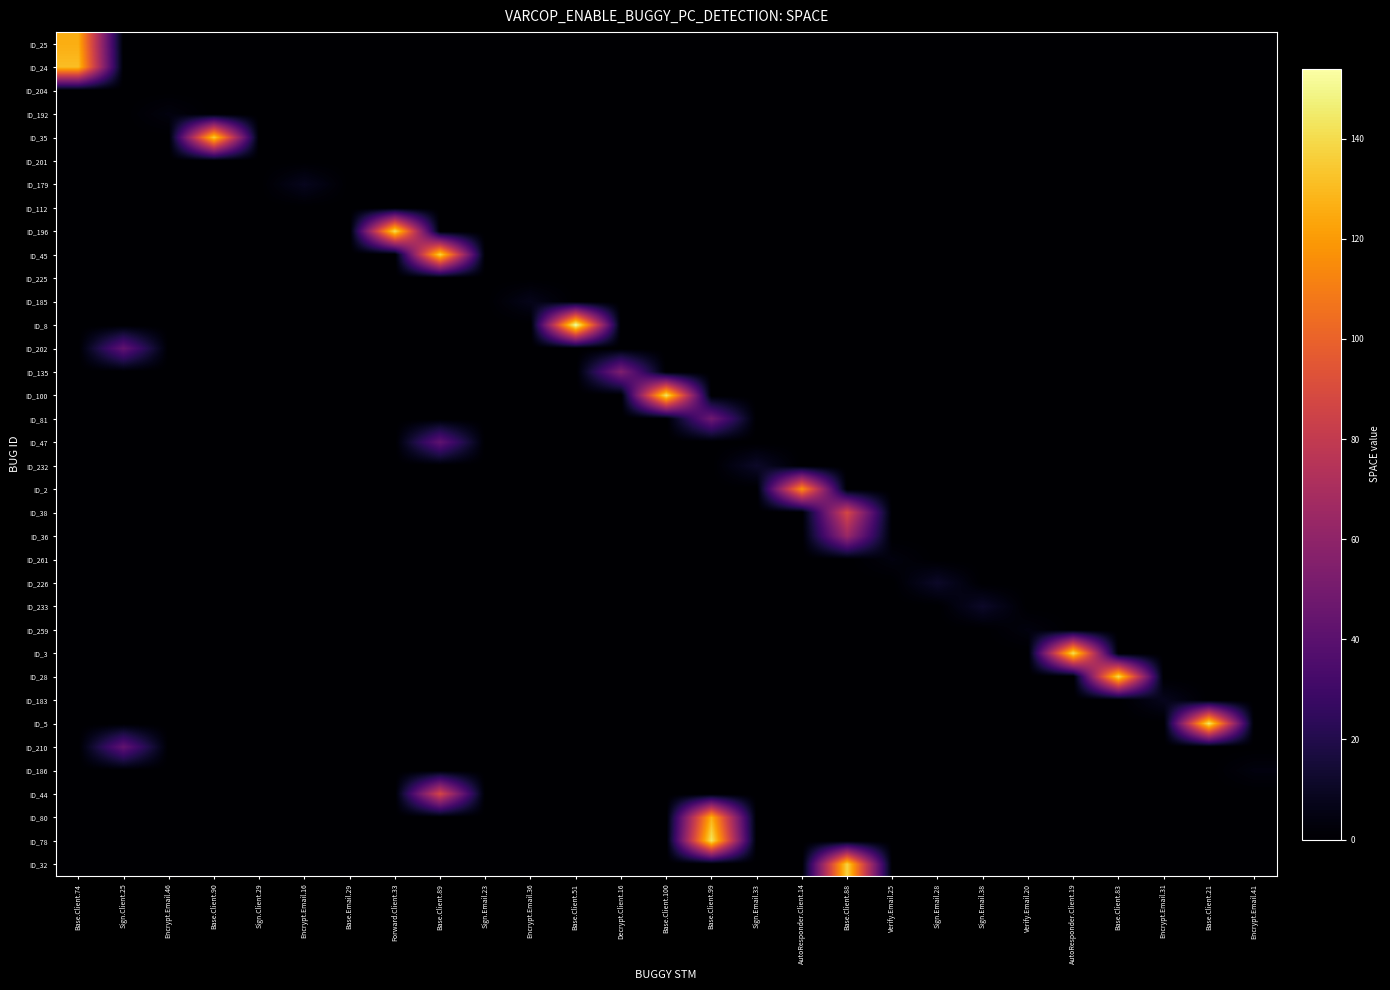

Reading left to right, extract all data points from this chart.

ID_25: Base.Client.74=126	Sign.Client.25=0	Encrypt.Email.46=0	Base.Client.90=0	Sign.Client.29=0	Encrypt.Email.16=0	Base.Email.29=0	Forward.Client.33=0	Base.Client.89=0	Sign.Email.23=0	Encrypt.Email.36=0	Base.Client.51=0	Decrypt.Client.16=0	Base.Client.100=0	Base.Client.99=0	Sign.Email.33=0	AutoResponder.Client.14=0	Base.Client.88=0	Verify.Email.25=0	Sign.Email.28=0	Sign.Email.38=0	Verify.Email.20=0	AutoResponder.Client.19=0	Base.Client.83=0	Encrypt.Email.31=0	Base.Client.21=0	Encrypt.Email.41=0
ID_24: Base.Client.74=131	Sign.Client.25=0	Encrypt.Email.46=0	Base.Client.90=0	Sign.Client.29=0	Encrypt.Email.16=0	Base.Email.29=0	Forward.Client.33=0	Base.Client.89=0	Sign.Email.23=0	Encrypt.Email.36=0	Base.Client.51=0	Decrypt.Client.16=0	Base.Client.100=0	Base.Client.99=0	Sign.Email.33=0	AutoResponder.Client.14=0	Base.Client.88=0	Verify.Email.25=0	Sign.Email.28=0	Sign.Email.38=0	Verify.Email.20=0	AutoResponder.Client.19=0	Base.Client.83=0	Encrypt.Email.31=0	Base.Client.21=0	Encrypt.Email.41=0
ID_204: Base.Client.74=0	Sign.Client.25=0	Encrypt.Email.46=0	Base.Client.90=0	Sign.Client.29=0	Encrypt.Email.16=0	Base.Email.29=0	Forward.Client.33=0	Base.Client.89=0	Sign.Email.23=0	Encrypt.Email.36=0	Base.Client.51=0	Decrypt.Client.16=0	Base.Client.100=0	Base.Client.99=0	Sign.Email.33=0	AutoResponder.Client.14=0	Base.Client.88=0	Verify.Email.25=0	Sign.Email.28=0	Sign.Email.38=0	Verify.Email.20=0	AutoResponder.Client.19=0	Base.Client.83=0	Encrypt.Email.31=0	Base.Client.21=0	Encrypt.Email.41=0
ID_192: Base.Client.74=0	Sign.Client.25=0	Encrypt.Email.46=4	Base.Client.90=0	Sign.Client.29=0	Encrypt.Email.16=0	Base.Email.29=0	Forward.Client.33=0	Base.Client.89=0	Sign.Email.23=0	Encrypt.Email.36=0	Base.Client.51=0	Decrypt.Client.16=0	Base.Client.100=0	Base.Client.99=0	Sign.Email.33=0	AutoResponder.Client.14=0	Base.Client.88=0	Verify.Email.25=0	Sign.Email.28=0	Sign.Email.38=0	Verify.Email.20=0	AutoResponder.Client.19=0	Base.Client.83=0	Encrypt.Email.31=0	Base.Client.21=0	Encrypt.Email.41=0
ID_35: Base.Client.74=0	Sign.Client.25=0	Encrypt.Email.46=0	Base.Client.90=136	Sign.Client.29=0	Encrypt.Email.16=0	Base.Email.29=0	Forward.Client.33=0	Base.Client.89=0	Sign.Email.23=0	Encrypt.Email.36=0	Base.Client.51=0	Decrypt.Client.16=0	Base.Client.100=0	Base.Client.99=0	Sign.Email.33=0	AutoResponder.Client.14=0	Base.Client.88=0	Verify.Email.25=0	Sign.Email.28=0	Sign.Email.38=0	Verify.Email.20=0	AutoResponder.Client.19=0	Base.Client.83=0	Encrypt.Email.31=0	Base.Client.21=0	Encrypt.Email.41=0
ID_201: Base.Client.74=0	Sign.Client.25=0	Encrypt.Email.46=0	Base.Client.90=0	Sign.Client.29=0	Encrypt.Email.16=0	Base.Email.29=0	Forward.Client.33=0	Base.Client.89=0	Sign.Email.23=0	Encrypt.Email.36=0	Base.Client.51=0	Decrypt.Client.16=0	Base.Client.100=0	Base.Client.99=0	Sign.Email.33=0	AutoResponder.Client.14=0	Base.Client.88=0	Verify.Email.25=0	Sign.Email.28=0	Sign.Email.38=0	Verify.Email.20=0	AutoResponder.Client.19=0	Base.Client.83=0	Encrypt.Email.31=0	Base.Client.21=0	Encrypt.Email.41=0
ID_179: Base.Client.74=0	Sign.Client.25=0	Encrypt.Email.46=0	Base.Client.90=0	Sign.Client.29=0	Encrypt.Email.16=8	Base.Email.29=0	Forward.Client.33=0	Base.Client.89=0	Sign.Email.23=0	Encrypt.Email.36=0	Base.Client.51=0	Decrypt.Client.16=0	Base.Client.100=0	Base.Client.99=0	Sign.Email.33=0	AutoResponder.Client.14=0	Base.Client.88=0	Verify.Email.25=0	Sign.Email.28=0	Sign.Email.38=0	Verify.Email.20=0	AutoResponder.Client.19=0	Base.Client.83=0	Encrypt.Email.31=0	Base.Client.21=0	Encrypt.Email.41=0
ID_112: Base.Client.74=0	Sign.Client.25=0	Encrypt.Email.46=0	Base.Client.90=0	Sign.Client.29=0	Encrypt.Email.16=0	Base.Email.29=0	Forward.Client.33=0	Base.Client.89=0	Sign.Email.23=0	Encrypt.Email.36=0	Base.Client.51=0	Decrypt.Client.16=0	Base.Client.100=0	Base.Client.99=0	Sign.Email.33=0	AutoResponder.Client.14=0	Base.Client.88=0	Verify.Email.25=0	Sign.Email.28=0	Sign.Email.38=0	Verify.Email.20=0	AutoResponder.Client.19=0	Base.Client.83=0	Encrypt.Email.31=0	Base.Client.21=0	Encrypt.Email.41=0
ID_196: Base.Client.74=0	Sign.Client.25=0	Encrypt.Email.46=0	Base.Client.90=0	Sign.Client.29=0	Encrypt.Email.16=0	Base.Email.29=0	Forward.Client.33=142	Base.Client.89=0	Sign.Email.23=0	Encrypt.Email.36=0	Base.Client.51=0	Decrypt.Client.16=0	Base.Client.100=0	Base.Client.99=0	Sign.Email.33=0	AutoResponder.Client.14=0	Base.Client.88=0	Verify.Email.25=0	Sign.Email.28=0	Sign.Email.38=0	Verify.Email.20=0	AutoResponder.Client.19=0	Base.Client.83=0	Encrypt.Email.31=0	Base.Client.21=0	Encrypt.Email.41=0
ID_45: Base.Client.74=0	Sign.Client.25=0	Encrypt.Email.46=0	Base.Client.90=0	Sign.Client.29=0	Encrypt.Email.16=0	Base.Email.29=0	Forward.Client.33=0	Base.Client.89=138	Sign.Email.23=0	Encrypt.Email.36=0	Base.Client.51=0	Decrypt.Client.16=0	Base.Client.100=0	Base.Client.99=0	Sign.Email.33=0	AutoResponder.Client.14=0	Base.Client.88=0	Verify.Email.25=0	Sign.Email.28=0	Sign.Email.38=0	Verify.Email.20=0	AutoResponder.Client.19=0	Base.Client.83=0	Encrypt.Email.31=0	Base.Client.21=0	Encrypt.Email.41=0
ID_225: Base.Client.74=0	Sign.Client.25=0	Encrypt.Email.46=0	Base.Client.90=0	Sign.Client.29=0	Encrypt.Email.16=0	Base.Email.29=0	Forward.Client.33=0	Base.Client.89=0	Sign.Email.23=0	Encrypt.Email.36=0	Base.Client.51=0	Decrypt.Client.16=0	Base.Client.100=0	Base.Client.99=0	Sign.Email.33=0	AutoResponder.Client.14=0	Base.Client.88=0	Verify.Email.25=0	Sign.Email.28=0	Sign.Email.38=0	Verify.Email.20=0	AutoResponder.Client.19=0	Base.Client.83=0	Encrypt.Email.31=0	Base.Client.21=0	Encrypt.Email.41=0
ID_185: Base.Client.74=0	Sign.Client.25=0	Encrypt.Email.46=0	Base.Client.90=0	Sign.Client.29=0	Encrypt.Email.16=0	Base.Email.29=0	Forward.Client.33=0	Base.Client.89=0	Sign.Email.23=0	Encrypt.Email.36=7	Base.Client.51=0	Decrypt.Client.16=0	Base.Client.100=0	Base.Client.99=0	Sign.Email.33=0	AutoResponder.Client.14=0	Base.Client.88=0	Verify.Email.25=0	Sign.Email.28=0	Sign.Email.38=0	Verify.Email.20=0	AutoResponder.Client.19=0	Base.Client.83=0	Encrypt.Email.31=0	Base.Client.21=0	Encrypt.Email.41=0
ID_8: Base.Client.74=0	Sign.Client.25=0	Encrypt.Email.46=0	Base.Client.90=0	Sign.Client.29=0	Encrypt.Email.16=0	Base.Email.29=0	Forward.Client.33=0	Base.Client.89=0	Sign.Email.23=0	Encrypt.Email.36=0	Base.Client.51=154	Decrypt.Client.16=0	Base.Client.100=0	Base.Client.99=0	Sign.Email.33=0	AutoResponder.Client.14=0	Base.Client.88=0	Verify.Email.25=0	Sign.Email.28=0	Sign.Email.38=0	Verify.Email.20=0	AutoResponder.Client.19=0	Base.Client.83=0	Encrypt.Email.31=0	Base.Client.21=0	Encrypt.Email.41=0
ID_202: Base.Client.74=0	Sign.Client.25=43	Encrypt.Email.46=0	Base.Client.90=0	Sign.Client.29=0	Encrypt.Email.16=0	Base.Email.29=0	Forward.Client.33=0	Base.Client.89=0	Sign.Email.23=0	Encrypt.Email.36=0	Base.Client.51=0	Decrypt.Client.16=0	Base.Client.100=0	Base.Client.99=0	Sign.Email.33=0	AutoResponder.Client.14=0	Base.Client.88=0	Verify.Email.25=0	Sign.Email.28=0	Sign.Email.38=0	Verify.Email.20=0	AutoResponder.Client.19=0	Base.Client.83=0	Encrypt.Email.31=0	Base.Client.21=0	Encrypt.Email.41=0
ID_135: Base.Client.74=0	Sign.Client.25=0	Encrypt.Email.46=0	Base.Client.90=0	Sign.Client.29=0	Encrypt.Email.16=0	Base.Email.29=0	Forward.Client.33=0	Base.Client.89=0	Sign.Email.23=0	Encrypt.Email.36=0	Base.Client.51=0	Decrypt.Client.16=54	Base.Client.100=0	Base.Client.99=0	Sign.Email.33=0	AutoResponder.Client.14=0	Base.Client.88=0	Verify.Email.25=0	Sign.Email.28=0	Sign.Email.38=0	Verify.Email.20=0	AutoResponder.Client.19=0	Base.Client.83=0	Encrypt.Email.31=0	Base.Client.21=0	Encrypt.Email.41=0
ID_100: Base.Client.74=0	Sign.Client.25=0	Encrypt.Email.46=0	Base.Client.90=0	Sign.Client.29=0	Encrypt.Email.16=0	Base.Email.29=0	Forward.Client.33=0	Base.Client.89=0	Sign.Email.23=0	Encrypt.Email.36=0	Base.Client.51=0	Decrypt.Client.16=0	Base.Client.100=144	Base.Client.99=0	Sign.Email.33=0	AutoResponder.Client.14=0	Base.Client.88=0	Verify.Email.25=0	Sign.Email.28=0	Sign.Email.38=0	Verify.Email.20=0	AutoResponder.Client.19=0	Base.Client.83=0	Encrypt.Email.31=0	Base.Client.21=0	Encrypt.Email.41=0
ID_81: Base.Client.74=0	Sign.Client.25=0	Encrypt.Email.46=0	Base.Client.90=0	Sign.Client.29=0	Encrypt.Email.16=0	Base.Email.29=0	Forward.Client.33=0	Base.Client.89=0	Sign.Email.23=0	Encrypt.Email.36=0	Base.Client.51=0	Decrypt.Client.16=0	Base.Client.100=0	Base.Client.99=48	Sign.Email.33=0	AutoResponder.Client.14=0	Base.Client.88=0	Verify.Email.25=0	Sign.Email.28=0	Sign.Email.38=0	Verify.Email.20=0	AutoResponder.Client.19=0	Base.Client.83=0	Encrypt.Email.31=0	Base.Client.21=0	Encrypt.Email.41=0
ID_47: Base.Client.74=0	Sign.Client.25=0	Encrypt.Email.46=0	Base.Client.90=0	Sign.Client.29=0	Encrypt.Email.16=0	Base.Email.29=0	Forward.Client.33=0	Base.Client.89=42	Sign.Email.23=0	Encrypt.Email.36=0	Base.Client.51=0	Decrypt.Client.16=0	Base.Client.100=0	Base.Client.99=0	Sign.Email.33=0	AutoResponder.Client.14=0	Base.Client.88=0	Verify.Email.25=0	Sign.Email.28=0	Sign.Email.38=0	Verify.Email.20=0	AutoResponder.Client.19=0	Base.Client.83=0	Encrypt.Email.31=0	Base.Client.21=0	Encrypt.Email.41=0
ID_232: Base.Client.74=0	Sign.Client.25=0	Encrypt.Email.46=0	Base.Client.90=0	Sign.Client.29=0	Encrypt.Email.16=0	Base.Email.29=0	Forward.Client.33=0	Base.Client.89=0	Sign.Email.23=0	Encrypt.Email.36=0	Base.Client.51=0	Decrypt.Client.16=0	Base.Client.100=0	Base.Client.99=0	Sign.Email.33=11	AutoResponder.Client.14=0	Base.Client.88=0	Verify.Email.25=0	Sign.Email.28=0	Sign.Email.38=0	Verify.Email.20=0	AutoResponder.Client.19=0	Base.Client.83=0	Encrypt.Email.31=0	Base.Client.21=0	Encrypt.Email.41=0
ID_2: Base.Client.74=0	Sign.Client.25=0	Encrypt.Email.46=0	Base.Client.90=0	Sign.Client.29=0	Encrypt.Email.16=0	Base.Email.29=0	Forward.Client.33=0	Base.Client.89=0	Sign.Email.23=0	Encrypt.Email.36=0	Base.Client.51=0	Decrypt.Client.16=0	Base.Client.100=0	Base.Client.99=0	Sign.Email.33=0	AutoResponder.Client.14=117	Base.Client.88=0	Verify.Email.25=0	Sign.Email.28=0	Sign.Email.38=0	Verify.Email.20=0	AutoResponder.Client.19=0	Base.Client.83=0	Encrypt.Email.31=0	Base.Client.21=0	Encrypt.Email.41=0
ID_38: Base.Client.74=0	Sign.Client.25=0	Encrypt.Email.46=0	Base.Client.90=0	Sign.Client.29=0	Encrypt.Email.16=0	Base.Email.29=0	Forward.Client.33=0	Base.Client.89=0	Sign.Email.23=0	Encrypt.Email.36=0	Base.Client.51=0	Decrypt.Client.16=0	Base.Client.100=0	Base.Client.99=0	Sign.Email.33=0	AutoResponder.Client.14=0	Base.Client.88=88	Verify.Email.25=0	Sign.Email.28=0	Sign.Email.38=0	Verify.Email.20=0	AutoResponder.Client.19=0	Base.Client.83=0	Encrypt.Email.31=0	Base.Client.21=0	Encrypt.Email.41=0
ID_36: Base.Client.74=0	Sign.Client.25=0	Encrypt.Email.46=0	Base.Client.90=0	Sign.Client.29=0	Encrypt.Email.16=0	Base.Email.29=0	Forward.Client.33=0	Base.Client.89=0	Sign.Email.23=0	Encrypt.Email.36=0	Base.Client.51=0	Decrypt.Client.16=0	Base.Client.100=0	Base.Client.99=0	Sign.Email.33=0	AutoResponder.Client.14=0	Base.Client.88=64	Verify.Email.25=0	Sign.Email.28=0	Sign.Email.38=0	Verify.Email.20=0	AutoResponder.Client.19=0	Base.Client.83=0	Encrypt.Email.31=0	Base.Client.21=0	Encrypt.Email.41=0
ID_261: Base.Client.74=0	Sign.Client.25=0	Encrypt.Email.46=0	Base.Client.90=0	Sign.Client.29=0	Encrypt.Email.16=0	Base.Email.29=0	Forward.Client.33=0	Base.Client.89=0	Sign.Email.23=0	Encrypt.Email.36=0	Base.Client.51=0	Decrypt.Client.16=0	Base.Client.100=0	Base.Client.99=0	Sign.Email.33=0	AutoResponder.Client.14=0	Base.Client.88=0	Verify.Email.25=4	Sign.Email.28=0	Sign.Email.38=0	Verify.Email.20=0	AutoResponder.Client.19=0	Base.Client.83=0	Encrypt.Email.31=0	Base.Client.21=0	Encrypt.Email.41=0
ID_226: Base.Client.74=0	Sign.Client.25=0	Encrypt.Email.46=0	Base.Client.90=0	Sign.Client.29=0	Encrypt.Email.16=0	Base.Email.29=0	Forward.Client.33=0	Base.Client.89=0	Sign.Email.23=0	Encrypt.Email.36=0	Base.Client.51=0	Decrypt.Client.16=0	Base.Client.100=0	Base.Client.99=0	Sign.Email.33=0	AutoResponder.Client.14=0	Base.Client.88=0	Verify.Email.25=0	Sign.Email.28=11	Sign.Email.38=0	Verify.Email.20=0	AutoResponder.Client.19=0	Base.Client.83=0	Encrypt.Email.31=0	Base.Client.21=0	Encrypt.Email.41=0
ID_233: Base.Client.74=0	Sign.Client.25=0	Encrypt.Email.46=0	Base.Client.90=0	Sign.Client.29=0	Encrypt.Email.16=0	Base.Email.29=0	Forward.Client.33=0	Base.Client.89=0	Sign.Email.23=0	Encrypt.Email.36=0	Base.Client.51=0	Decrypt.Client.16=0	Base.Client.100=0	Base.Client.99=0	Sign.Email.33=0	AutoResponder.Client.14=0	Base.Client.88=0	Verify.Email.25=0	Sign.Email.28=0	Sign.Email.38=11	Verify.Email.20=0	AutoResponder.Client.19=0	Base.Client.83=0	Encrypt.Email.31=0	Base.Client.21=0	Encrypt.Email.41=0
ID_259: Base.Client.74=0	Sign.Client.25=0	Encrypt.Email.46=0	Base.Client.90=0	Sign.Client.29=0	Encrypt.Email.16=0	Base.Email.29=0	Forward.Client.33=0	Base.Client.89=0	Sign.Email.23=0	Encrypt.Email.36=0	Base.Client.51=0	Decrypt.Client.16=0	Base.Client.100=0	Base.Client.99=0	Sign.Email.33=0	AutoResponder.Client.14=0	Base.Client.88=0	Verify.Email.25=0	Sign.Email.28=0	Sign.Email.38=0	Verify.Email.20=4	AutoResponder.Client.19=0	Base.Client.83=0	Encrypt.Email.31=0	Base.Client.21=0	Encrypt.Email.41=0
ID_3: Base.Client.74=0	Sign.Client.25=0	Encrypt.Email.46=0	Base.Client.90=0	Sign.Client.29=0	Encrypt.Email.16=0	Base.Email.29=0	Forward.Client.33=0	Base.Client.89=0	Sign.Email.23=0	Encrypt.Email.36=0	Base.Client.51=0	Decrypt.Client.16=0	Base.Client.100=0	Base.Client.99=0	Sign.Email.33=0	AutoResponder.Client.14=0	Base.Client.88=0	Verify.Email.25=0	Sign.Email.28=0	Sign.Email.38=0	Verify.Email.20=0	AutoResponder.Client.19=142	Base.Client.83=0	Encrypt.Email.31=0	Base.Client.21=0	Encrypt.Email.41=0
ID_28: Base.Client.74=0	Sign.Client.25=0	Encrypt.Email.46=0	Base.Client.90=0	Sign.Client.29=0	Encrypt.Email.16=0	Base.Email.29=0	Forward.Client.33=0	Base.Client.89=0	Sign.Email.23=0	Encrypt.Email.36=0	Base.Client.51=0	Decrypt.Client.16=0	Base.Client.100=0	Base.Client.99=0	Sign.Email.33=0	AutoResponder.Client.14=0	Base.Client.88=0	Verify.Email.25=0	Sign.Email.28=0	Sign.Email.38=0	Verify.Email.20=0	AutoResponder.Client.19=0	Base.Client.83=141	Encrypt.Email.31=0	Base.Client.21=0	Encrypt.Email.41=0
ID_183: Base.Client.74=0	Sign.Client.25=0	Encrypt.Email.46=0	Base.Client.90=0	Sign.Client.29=0	Encrypt.Email.16=0	Base.Email.29=0	Forward.Client.33=0	Base.Client.89=0	Sign.Email.23=0	Encrypt.Email.36=0	Base.Client.51=0	Decrypt.Client.16=0	Base.Client.100=0	Base.Client.99=0	Sign.Email.33=0	AutoResponder.Client.14=0	Base.Client.88=0	Verify.Email.25=0	Sign.Email.28=0	Sign.Email.38=0	Verify.Email.20=0	AutoResponder.Client.19=0	Base.Client.83=0	Encrypt.Email.31=8	Base.Client.21=0	Encrypt.Email.41=0
ID_5: Base.Client.74=0	Sign.Client.25=0	Encrypt.Email.46=0	Base.Client.90=0	Sign.Client.29=0	Encrypt.Email.16=0	Base.Email.29=0	Forward.Client.33=0	Base.Client.89=0	Sign.Email.23=0	Encrypt.Email.36=0	Base.Client.51=0	Decrypt.Client.16=0	Base.Client.100=0	Base.Client.99=0	Sign.Email.33=0	AutoResponder.Client.14=0	Base.Client.88=0	Verify.Email.25=0	Sign.Email.28=0	Sign.Email.38=0	Verify.Email.20=0	AutoResponder.Client.19=0	Base.Client.83=0	Encrypt.Email.31=0	Base.Client.21=145	Encrypt.Email.41=0
ID_210: Base.Client.74=0	Sign.Client.25=43	Encrypt.Email.46=0	Base.Client.90=0	Sign.Client.29=0	Encrypt.Email.16=0	Base.Email.29=0	Forward.Client.33=0	Base.Client.89=0	Sign.Email.23=0	Encrypt.Email.36=0	Base.Client.51=0	Decrypt.Client.16=0	Base.Client.100=0	Base.Client.99=0	Sign.Email.33=0	AutoResponder.Client.14=0	Base.Client.88=0	Verify.Email.25=0	Sign.Email.28=0	Sign.Email.38=0	Verify.Email.20=0	AutoResponder.Client.19=0	Base.Client.83=0	Encrypt.Email.31=0	Base.Client.21=0	Encrypt.Email.41=0
ID_186: Base.Client.74=0	Sign.Client.25=0	Encrypt.Email.46=0	Base.Client.90=0	Sign.Client.29=0	Encrypt.Email.16=0	Base.Email.29=0	Forward.Client.33=0	Base.Client.89=0	Sign.Email.23=0	Encrypt.Email.36=0	Base.Client.51=0	Decrypt.Client.16=0	Base.Client.100=0	Base.Client.99=0	Sign.Email.33=0	AutoResponder.Client.14=0	Base.Client.88=0	Verify.Email.25=0	Sign.Email.28=0	Sign.Email.38=0	Verify.Email.20=0	AutoResponder.Client.19=0	Base.Client.83=0	Encrypt.Email.31=0	Base.Client.21=0	Encrypt.Email.41=4
ID_44: Base.Client.74=0	Sign.Client.25=0	Encrypt.Email.46=0	Base.Client.90=0	Sign.Client.29=0	Encrypt.Email.16=0	Base.Email.29=0	Forward.Client.33=0	Base.Client.89=88	Sign.Email.23=0	Encrypt.Email.36=0	Base.Client.51=0	Decrypt.Client.16=0	Base.Client.100=0	Base.Client.99=0	Sign.Email.33=0	AutoResponder.Client.14=0	Base.Client.88=0	Verify.Email.25=0	Sign.Email.28=0	Sign.Email.38=0	Verify.Email.20=0	AutoResponder.Client.19=0	Base.Client.83=0	Encrypt.Email.31=0	Base.Client.21=0	Encrypt.Email.41=0
ID_80: Base.Client.74=0	Sign.Client.25=0	Encrypt.Email.46=0	Base.Client.90=0	Sign.Client.29=0	Encrypt.Email.16=0	Base.Email.29=0	Forward.Client.33=0	Base.Client.89=0	Sign.Email.23=0	Encrypt.Email.36=0	Base.Client.51=0	Decrypt.Client.16=0	Base.Client.100=0	Base.Client.99=127	Sign.Email.33=0	AutoResponder.Client.14=0	Base.Client.88=0	Verify.Email.25=0	Sign.Email.28=0	Sign.Email.38=0	Verify.Email.20=0	AutoResponder.Client.19=0	Base.Client.83=0	Encrypt.Email.31=0	Base.Client.21=0	Encrypt.Email.41=0
ID_78: Base.Client.74=0	Sign.Client.25=0	Encrypt.Email.46=0	Base.Client.90=0	Sign.Client.29=0	Encrypt.Email.16=0	Base.Email.29=0	Forward.Client.33=0	Base.Client.89=0	Sign.Email.23=0	Encrypt.Email.36=0	Base.Client.51=0	Decrypt.Client.16=0	Base.Client.100=0	Base.Client.99=144	Sign.Email.33=0	AutoResponder.Client.14=0	Base.Client.88=0	Verify.Email.25=0	Sign.Email.28=0	Sign.Email.38=0	Verify.Email.20=0	AutoResponder.Client.19=0	Base.Client.83=0	Encrypt.Email.31=0	Base.Client.21=0	Encrypt.Email.41=0
ID_32: Base.Client.74=0	Sign.Client.25=0	Encrypt.Email.46=0	Base.Client.90=0	Sign.Client.29=0	Encrypt.Email.16=0	Base.Email.29=0	Forward.Client.33=0	Base.Client.89=0	Sign.Email.23=0	Encrypt.Email.36=0	Base.Client.51=0	Decrypt.Client.16=0	Base.Client.100=0	Base.Client.99=0	Sign.Email.33=0	AutoResponder.Client.14=0	Base.Client.88=138	Verify.Email.25=0	Sign.Email.28=0	Sign.Email.38=0	Verify.Email.20=0	AutoResponder.Client.19=0	Base.Client.83=0	Encrypt.Email.31=0	Base.Client.21=0	Encrypt.Email.41=0